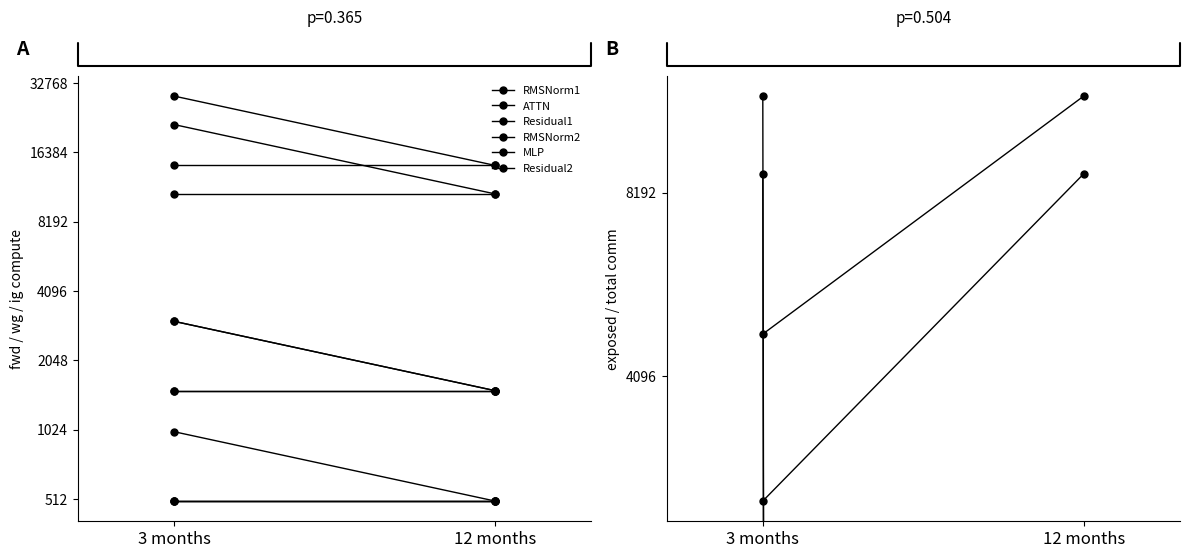

At how many categories does at least one series exceed 18879?

1